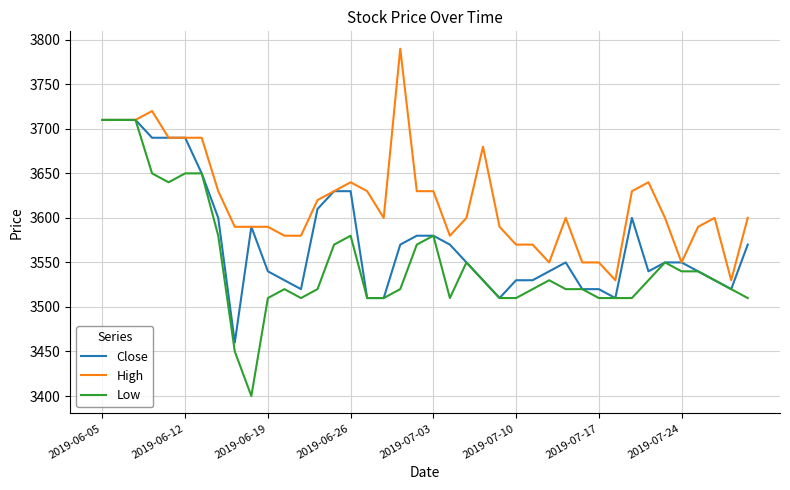

Which series has the widest spread of values?

Low